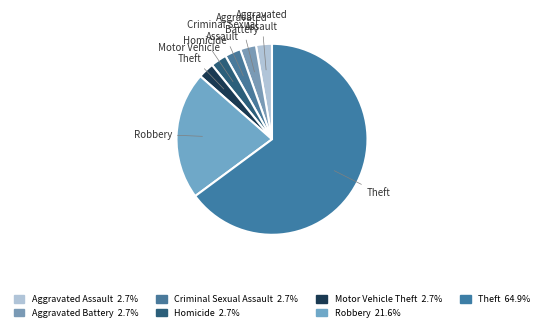

Between Motor Vehicle Theft and Theft, which is larger?

Theft